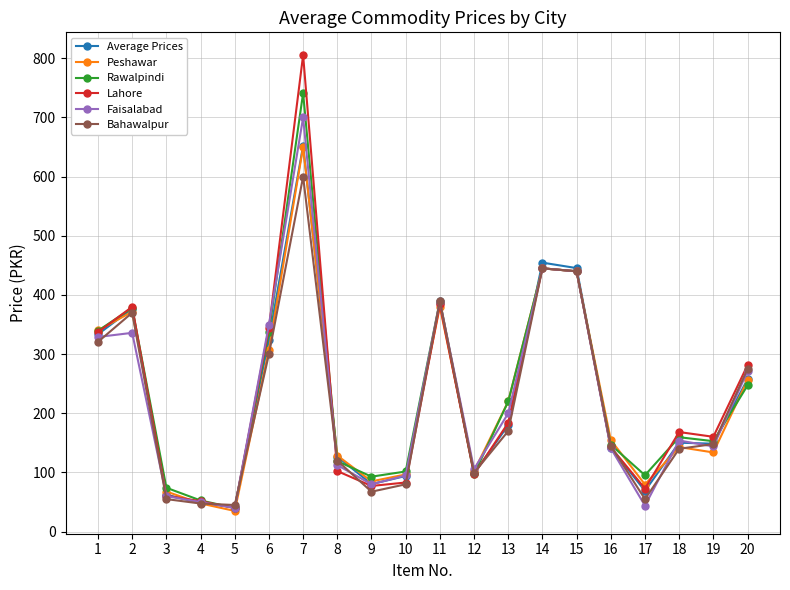

Which series ends up on top after the final intersection of Average Prices and Faisalabad?

Faisalabad